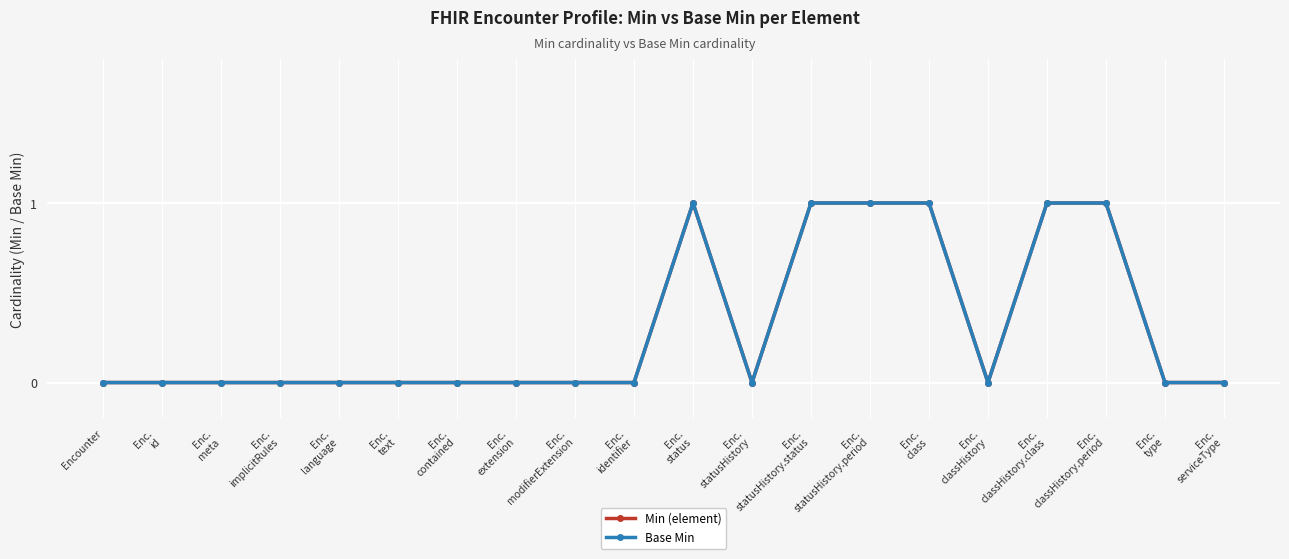

Does the chart have visible grid lines?

Yes